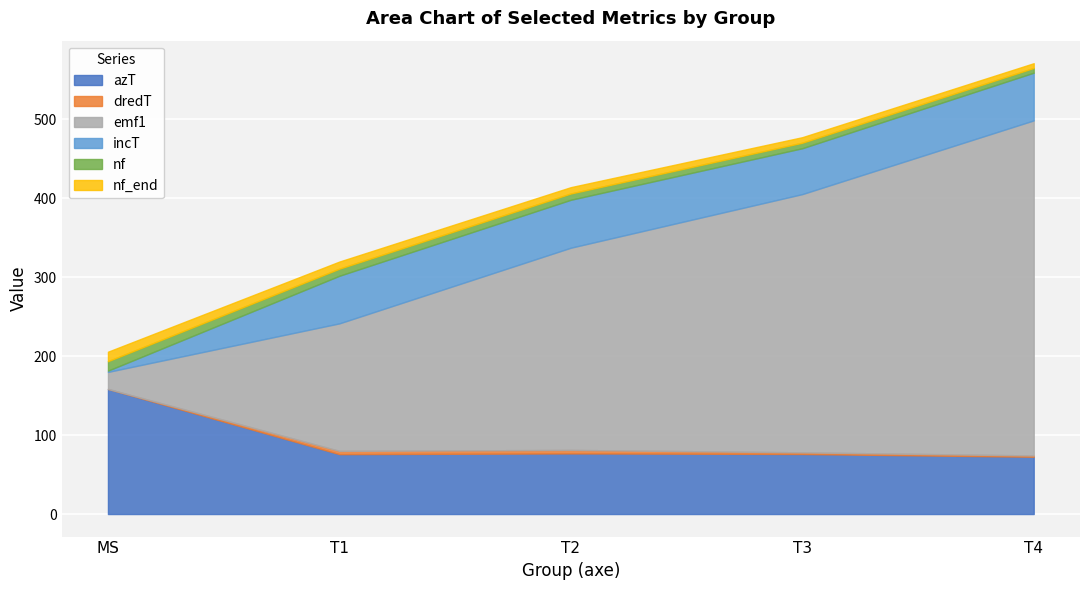

True or false: azT and dredT intersect in this chart.

False